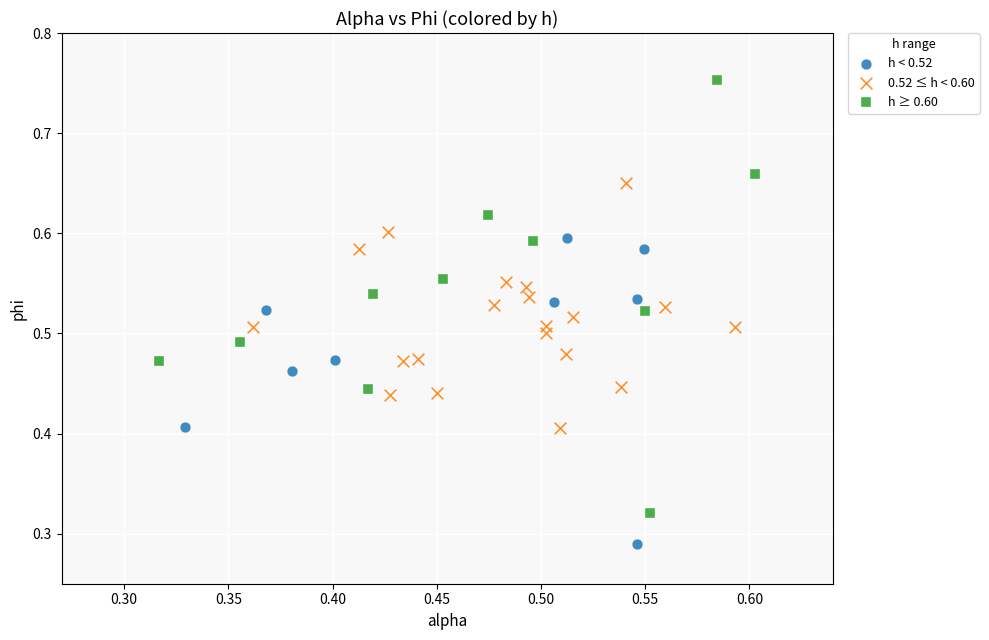

Which series has the largest Y range (max minus min)?

h ≥ 0.60